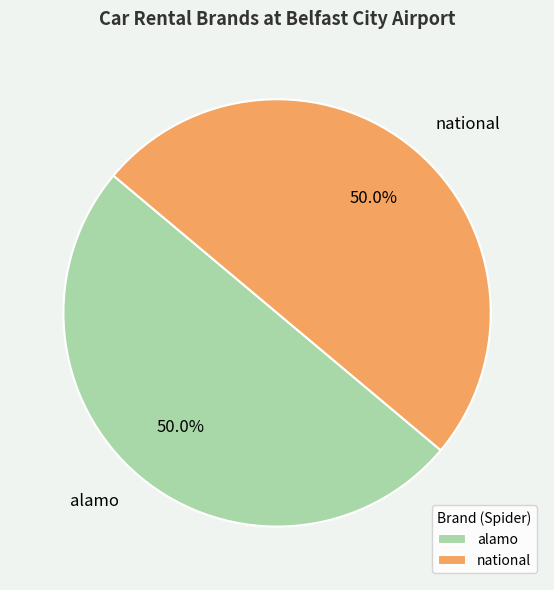

Approximately how many times larger is the value at national compared to alamo?

1.0